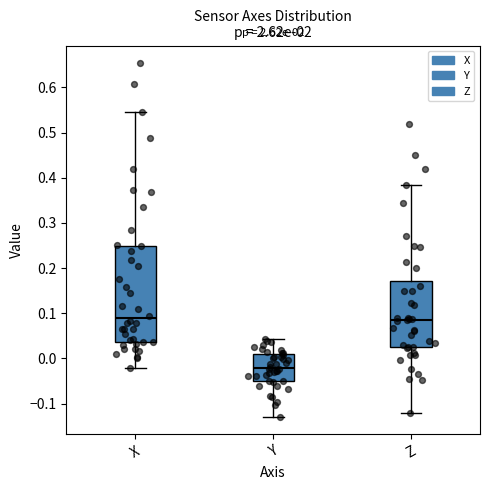

Reading left to right, read every box against the y-axis: the position of its median line, the range the box covers, and the ends of its whiskers. The values are not printed on the chart, so give them approximately, as read against the axis.

X: median 0.09, box 0.04 to 0.25, whiskers -0.02 to 0.54
Y: median -0.02, box -0.05 to 0.01, whiskers -0.13 to 0.04
Z: median 0.08, box 0.02 to 0.17, whiskers -0.12 to 0.38